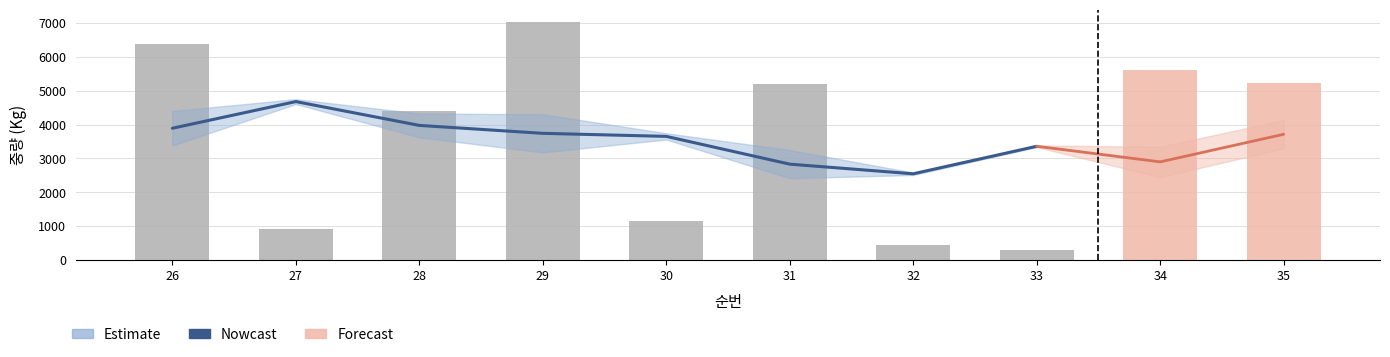

Is the value of Nowcast at 26 greater than the value of 순번 (중량) at 27?

Yes